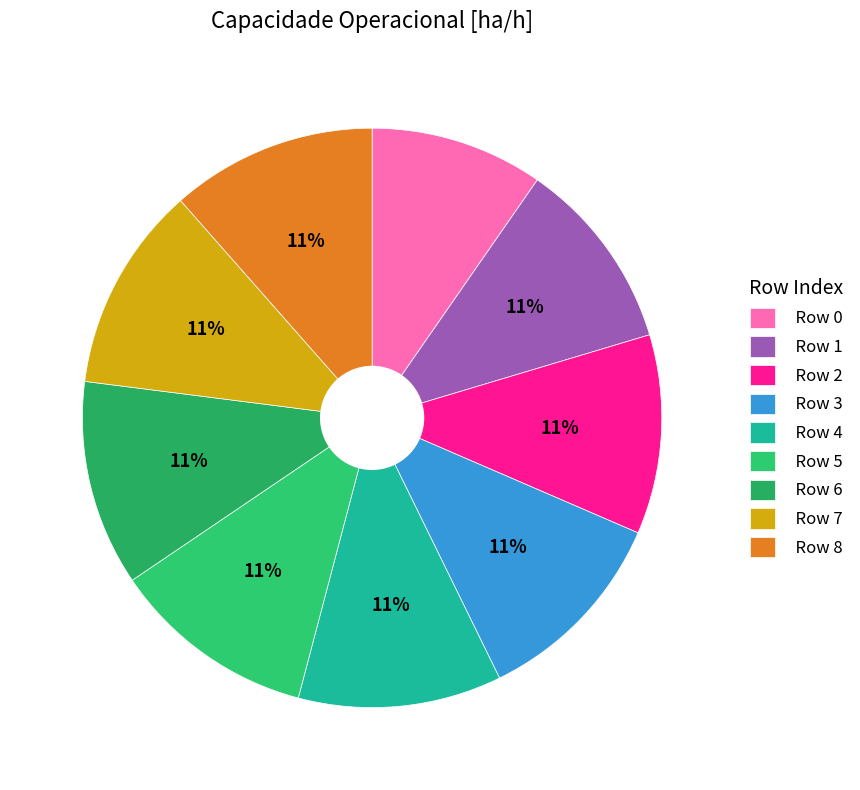

What is the largest slice in the pie chart?

Row 8